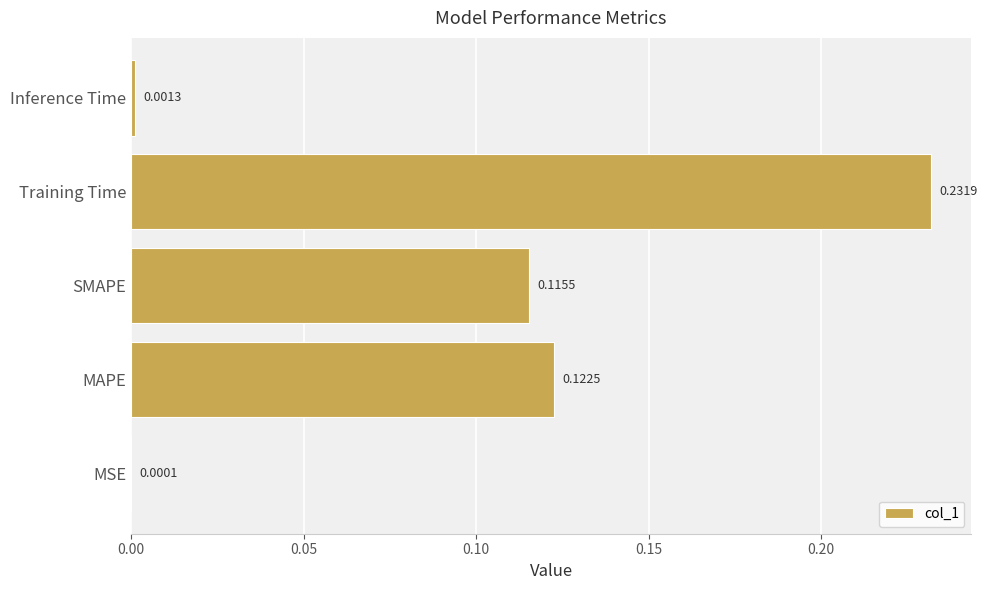

Are the bars horizontal?

Yes